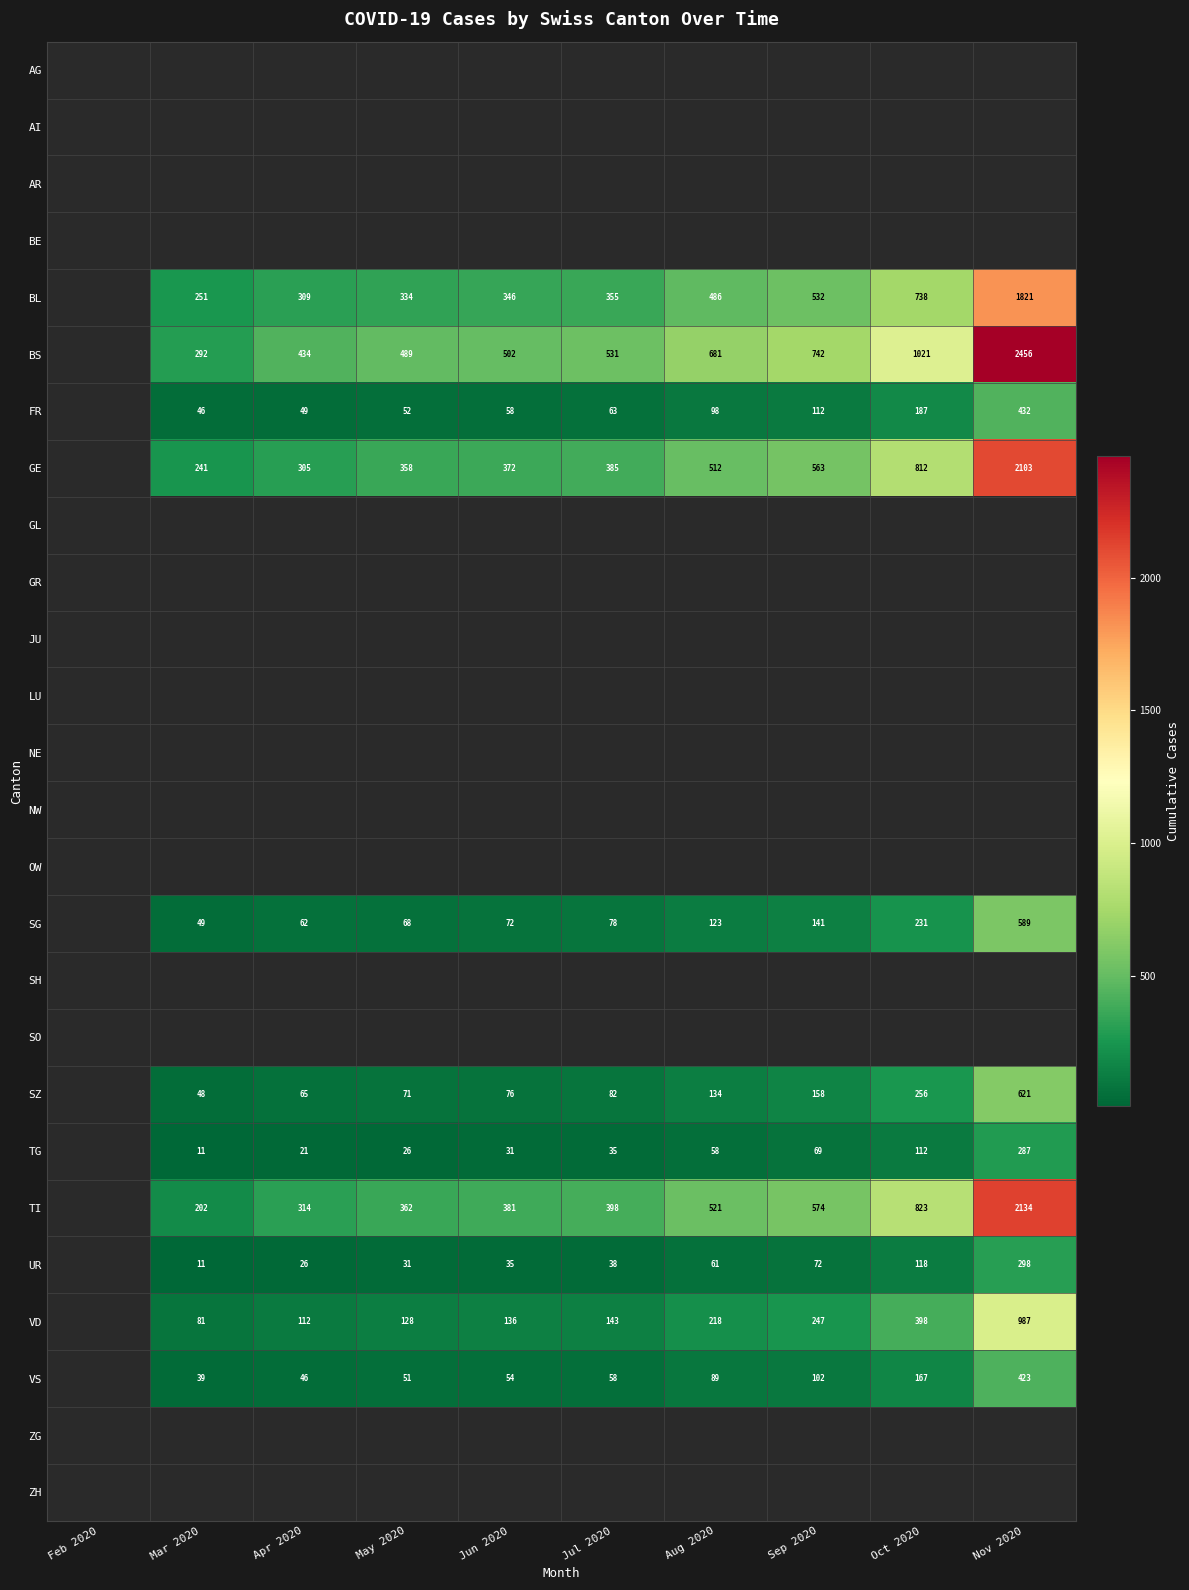

True or false: VD has a value of 112 at Apr 2020.

True